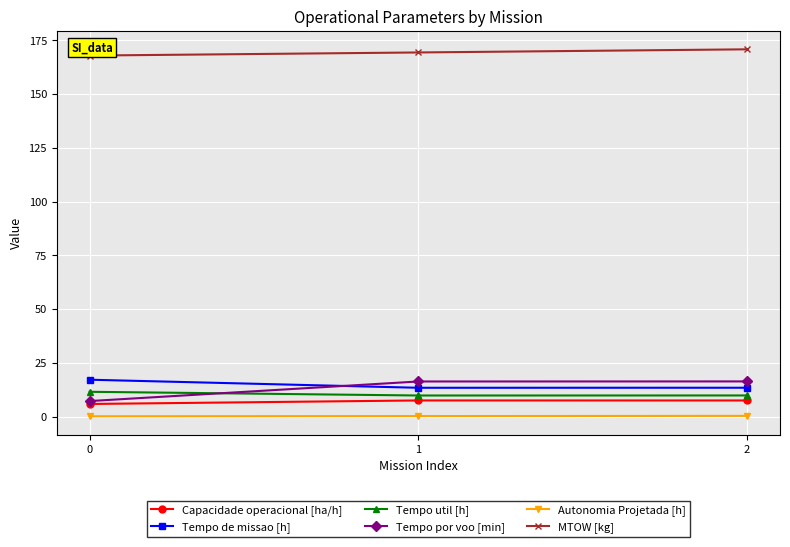

Is it true that MTOW [kg] equals 170.8 at 2?

True